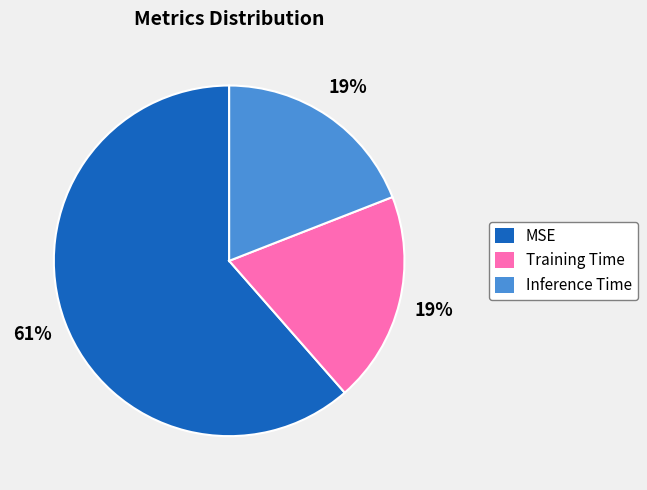

Which category has the biggest portion of the pie?

MSE